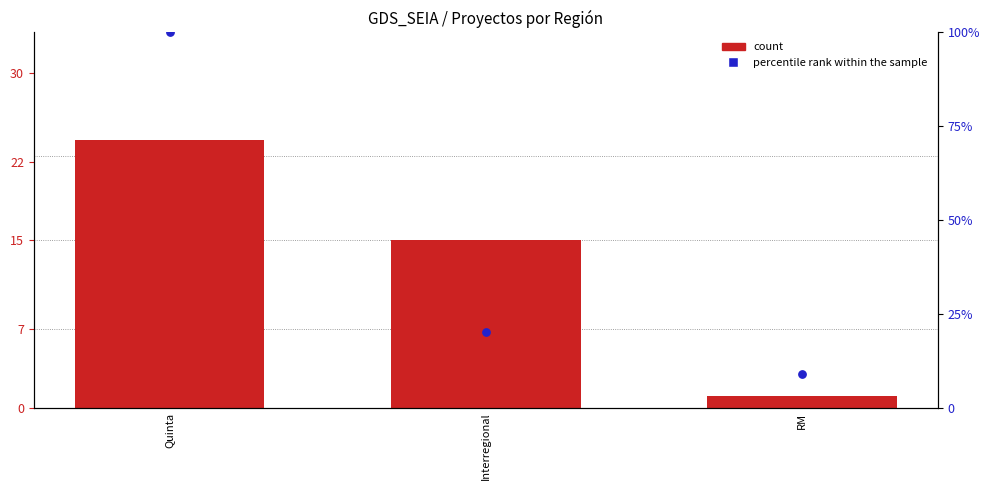

Is the value of count at Interregional greater than the value of percentile rank within the sample at Quinta?

No